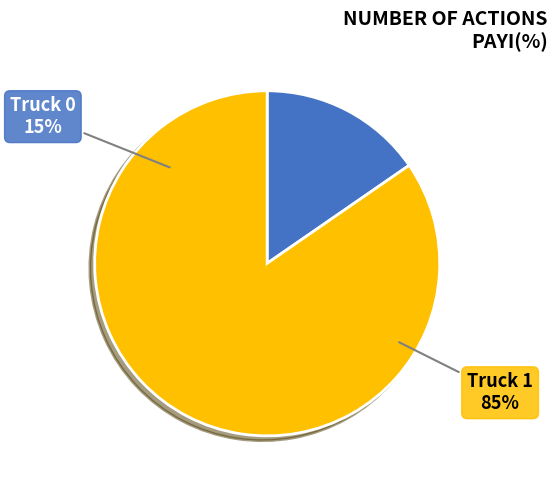

Which slice is the largest?

Truck 1